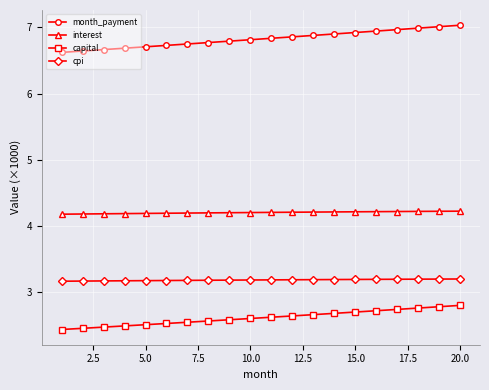

True or false: month_payment and interest intersect in this chart.

False